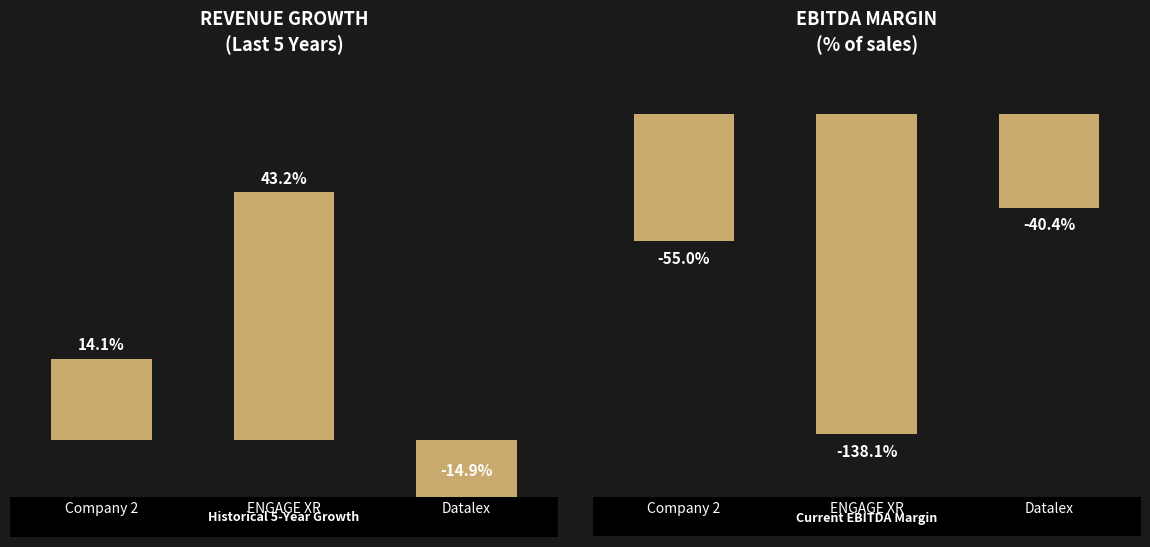

Which category has the lowest value in the historical_growth_revenue_last_5_years series?

Datalex